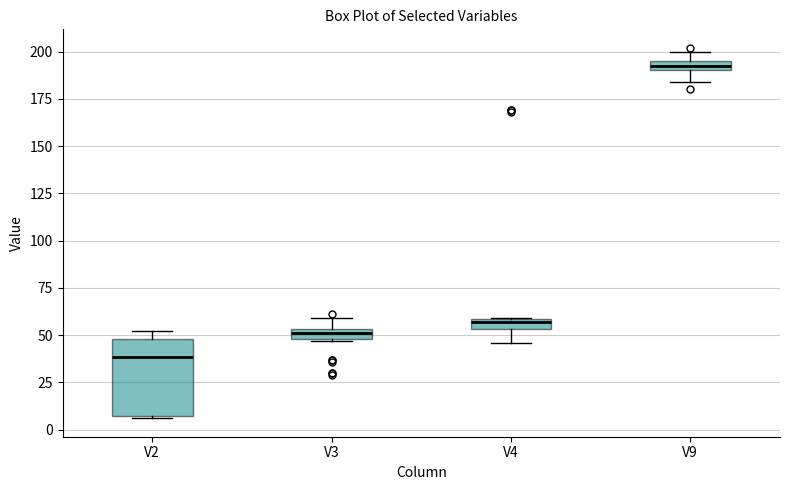

Comparing the boxes themselves (not the whiskers), which one is the tallest?

V2